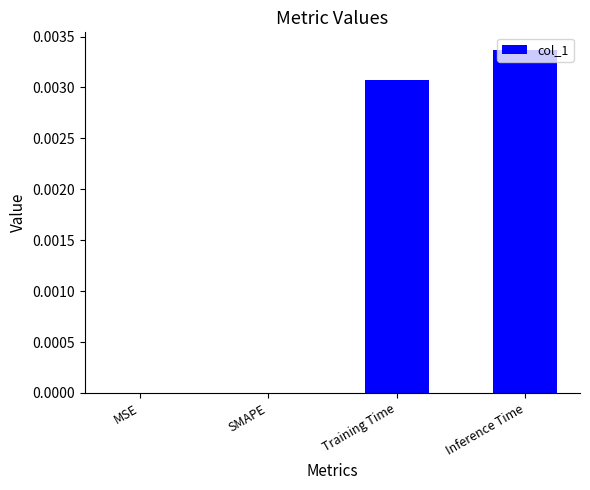

Is it true that the value at SMAPE is 0.0?

True